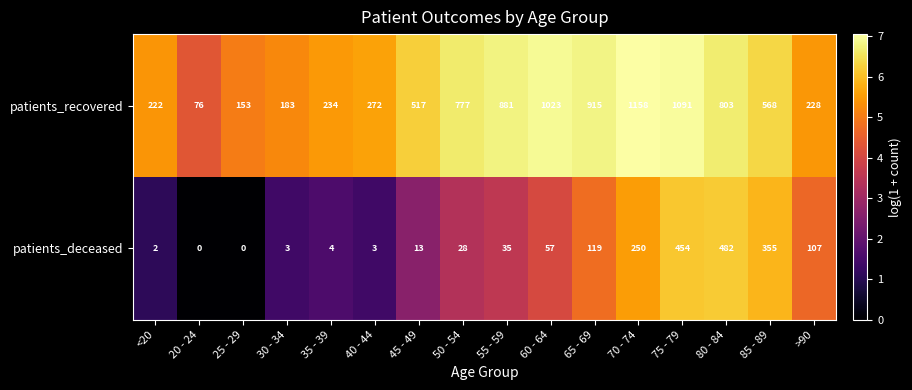

At how many categories does at least one series exceed 1?

16